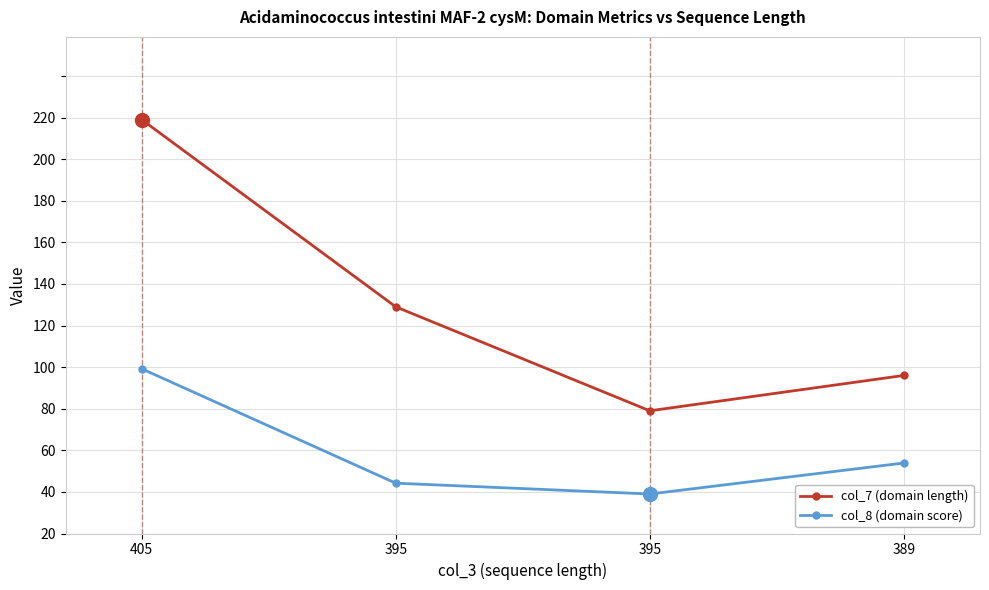

What is the sum of all col_7 (domain length) values?

443.0